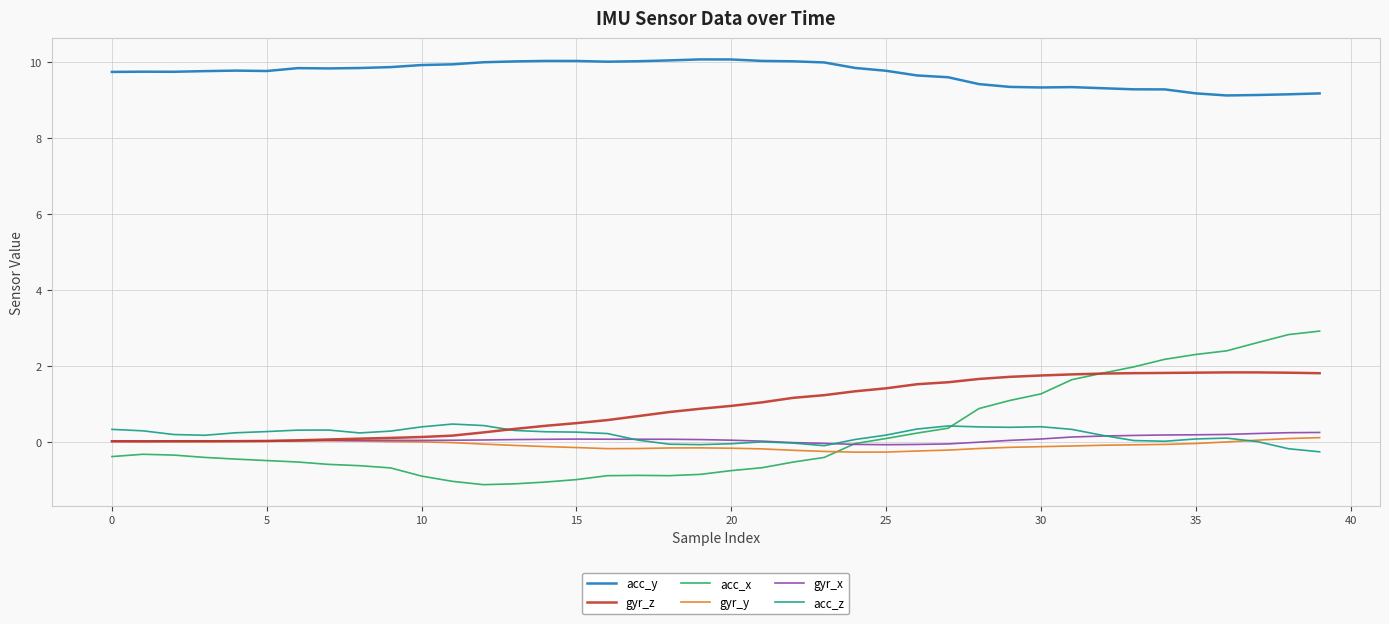

Which series has the widest spread of values?

acc_x